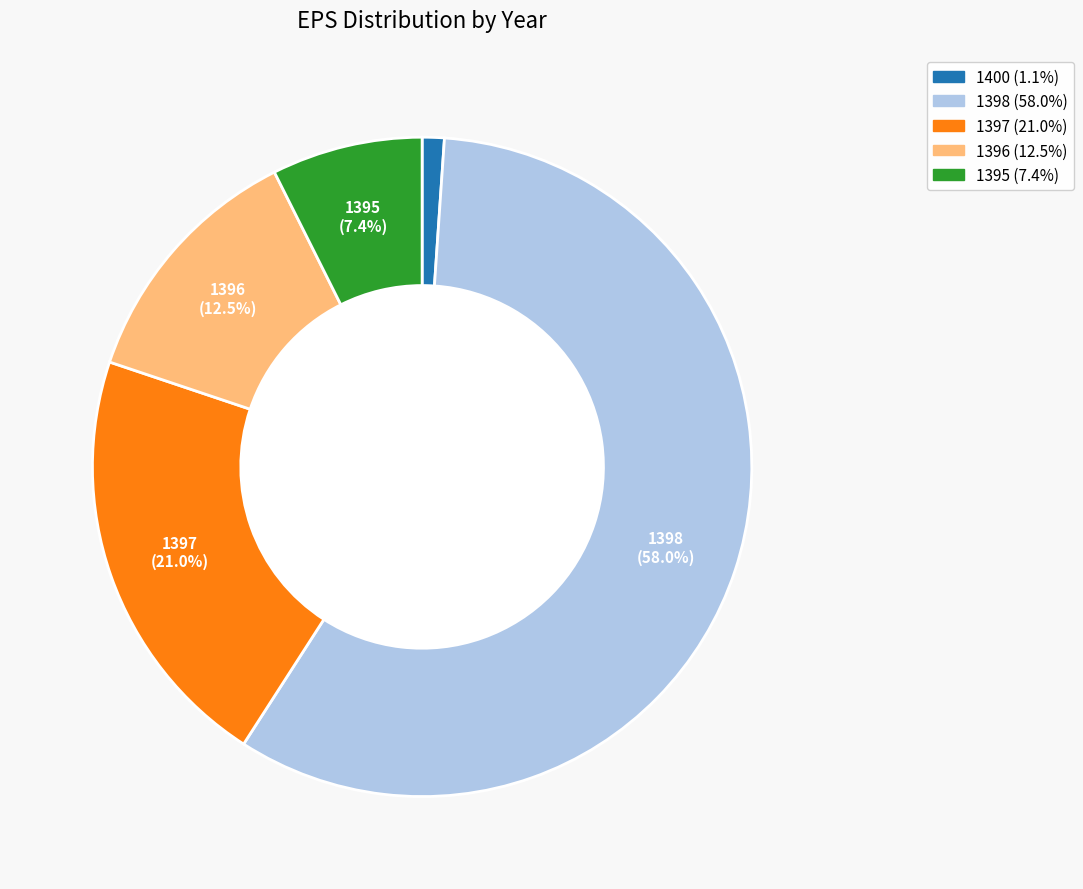

Count the number of slices in the pie.

5